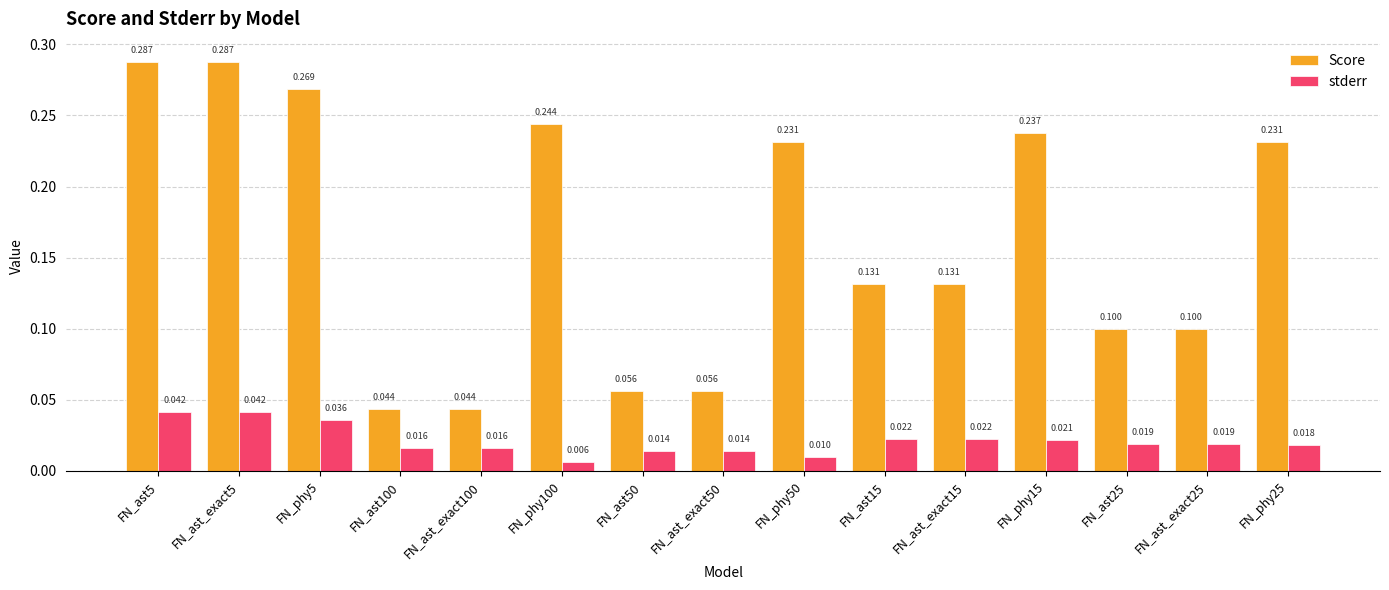

Between FN_ast25 and FN_phy25, which series saw the biggest shift?

Score